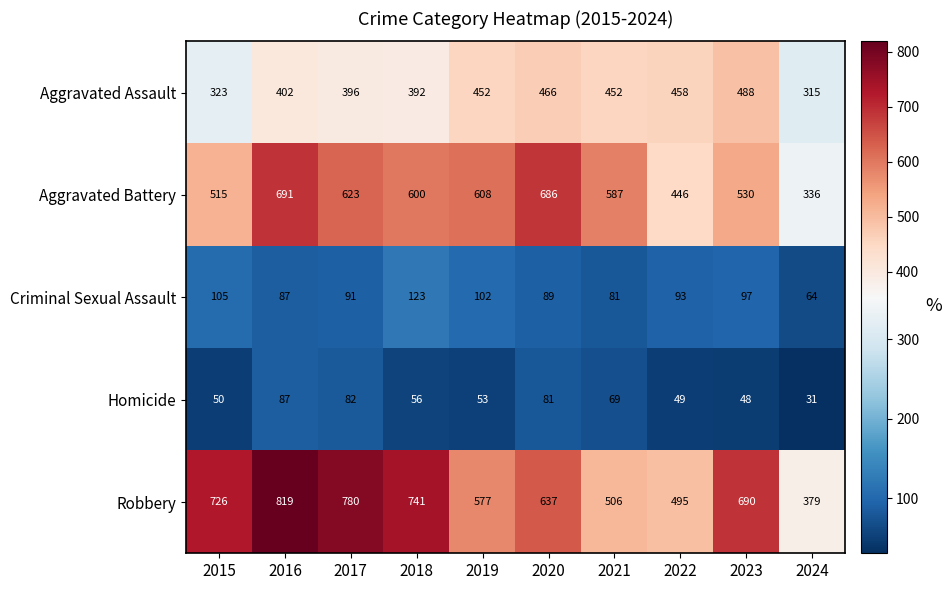

What is the difference between the second highest and second lowest values in the Criminal Sexual Assault series?

24